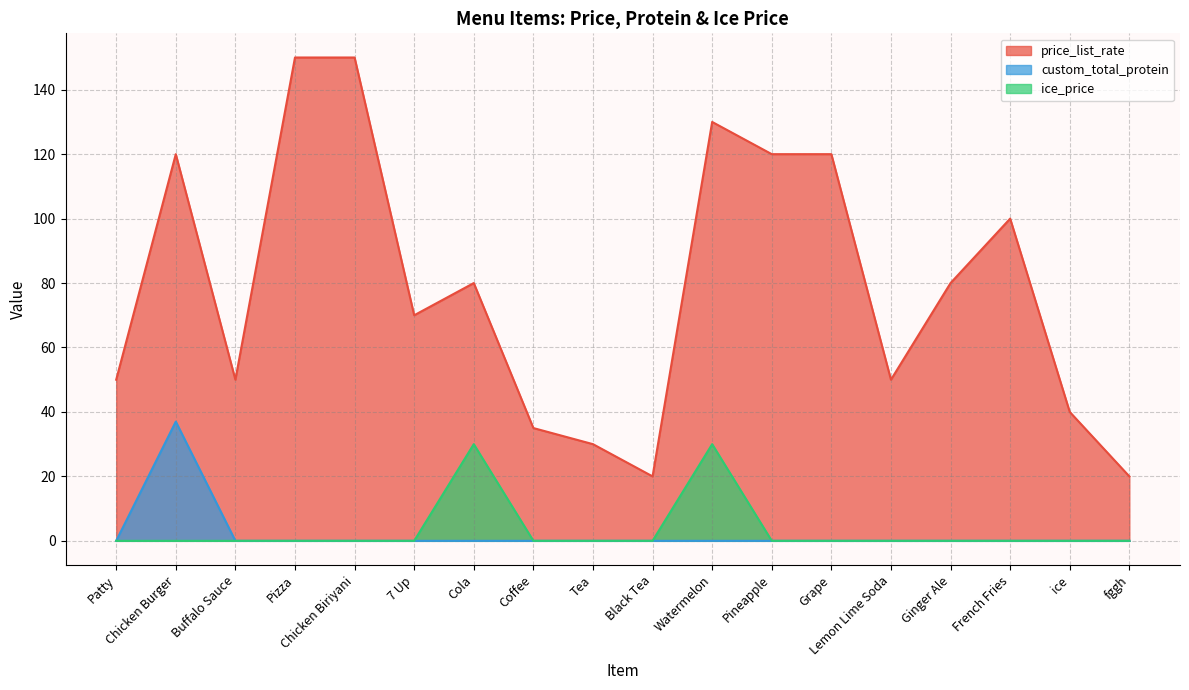

True or false: ice_price has a value of 0 at Buffalo Sauce.

True